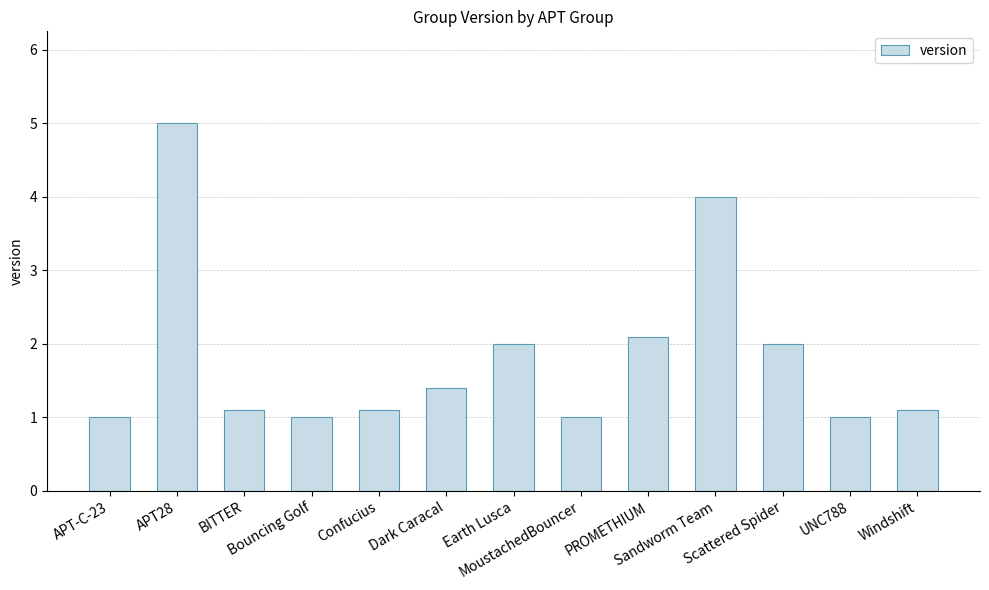

Approximately how many times larger is the value at Windshift compared to Dark Caracal?

0.8